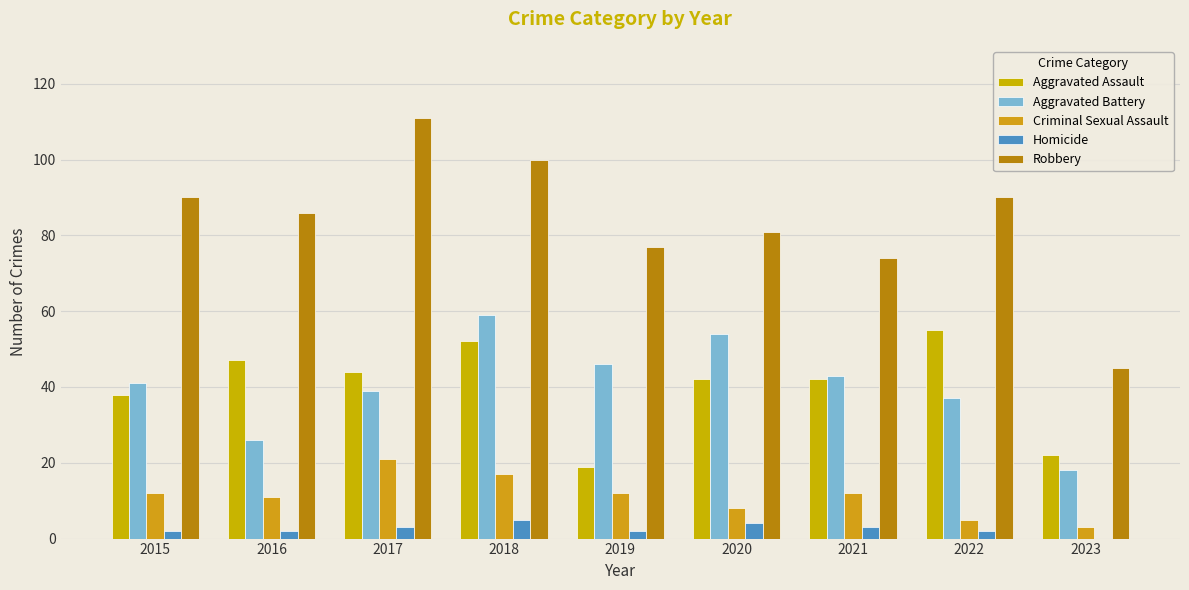

Which series has the largest total across all categories?

Robbery